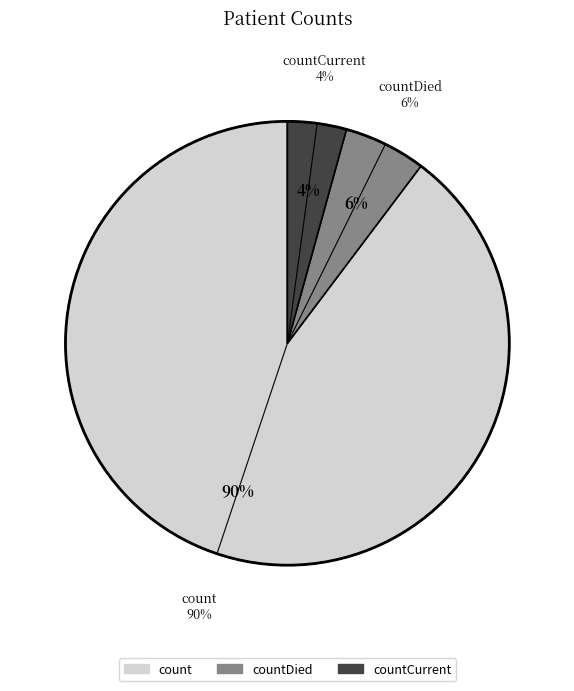

Rank the categories by value from lowest to highest.

countCurrent, countDied, count